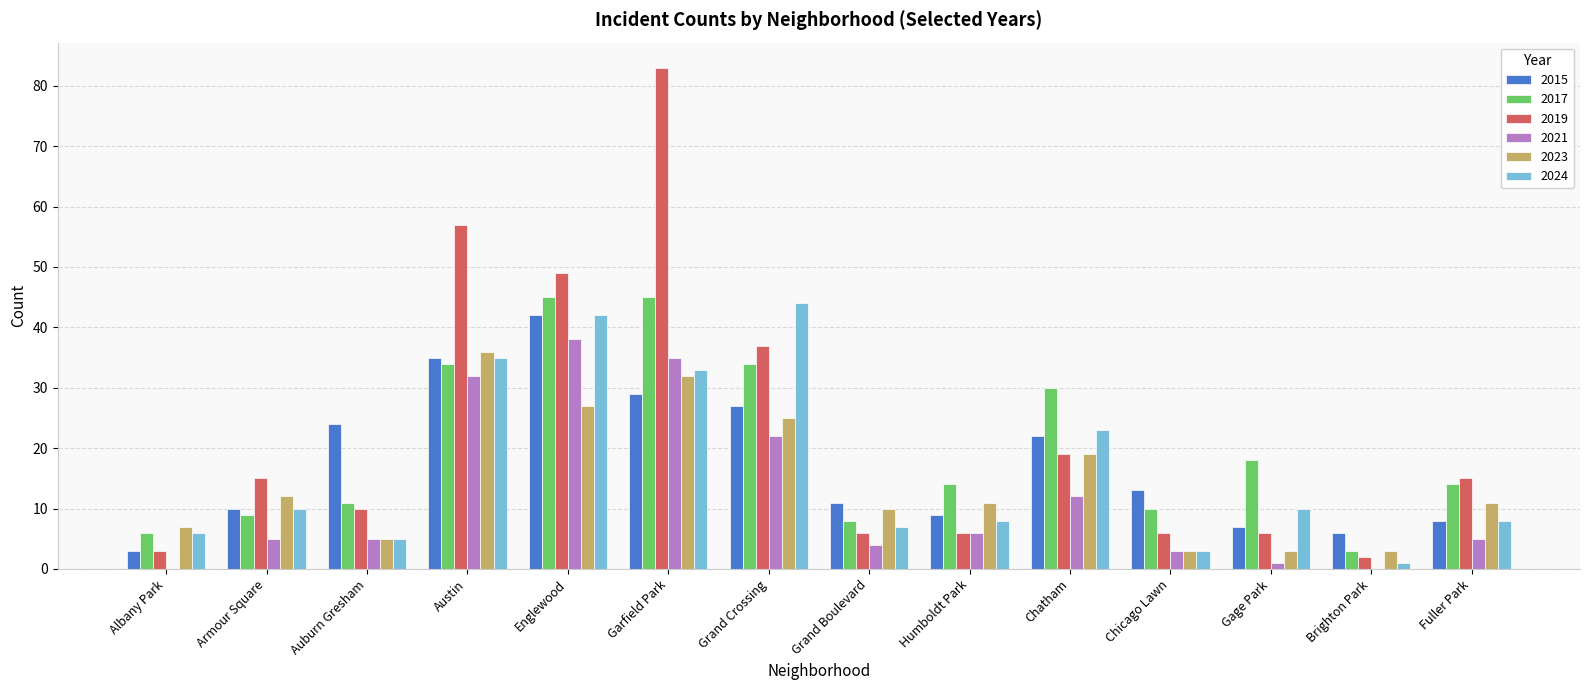

Is the value of 2024 at Albany Park greater than the value of 2023 at Chatham?

No